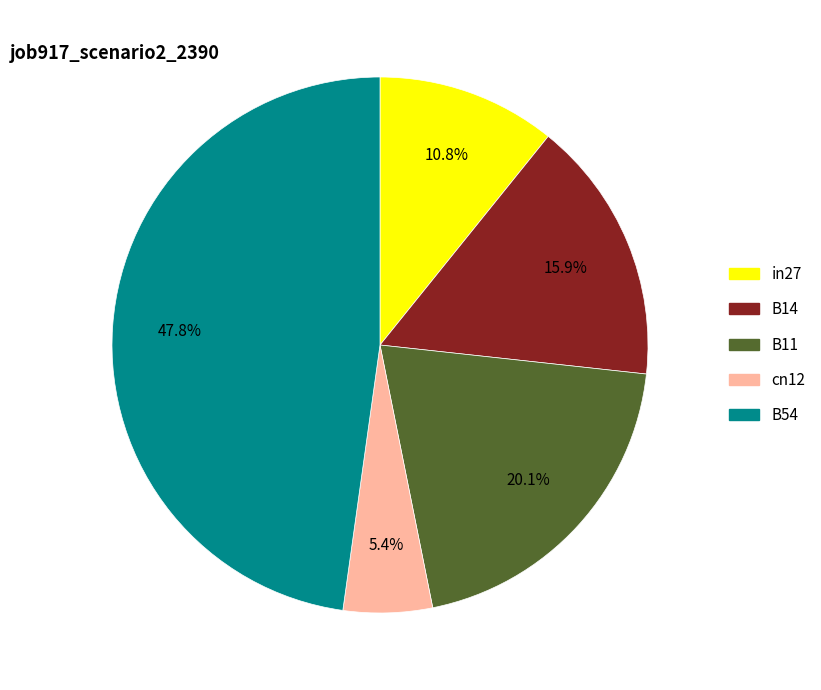

What percentage do B54 and in27 together represent?

58.6%